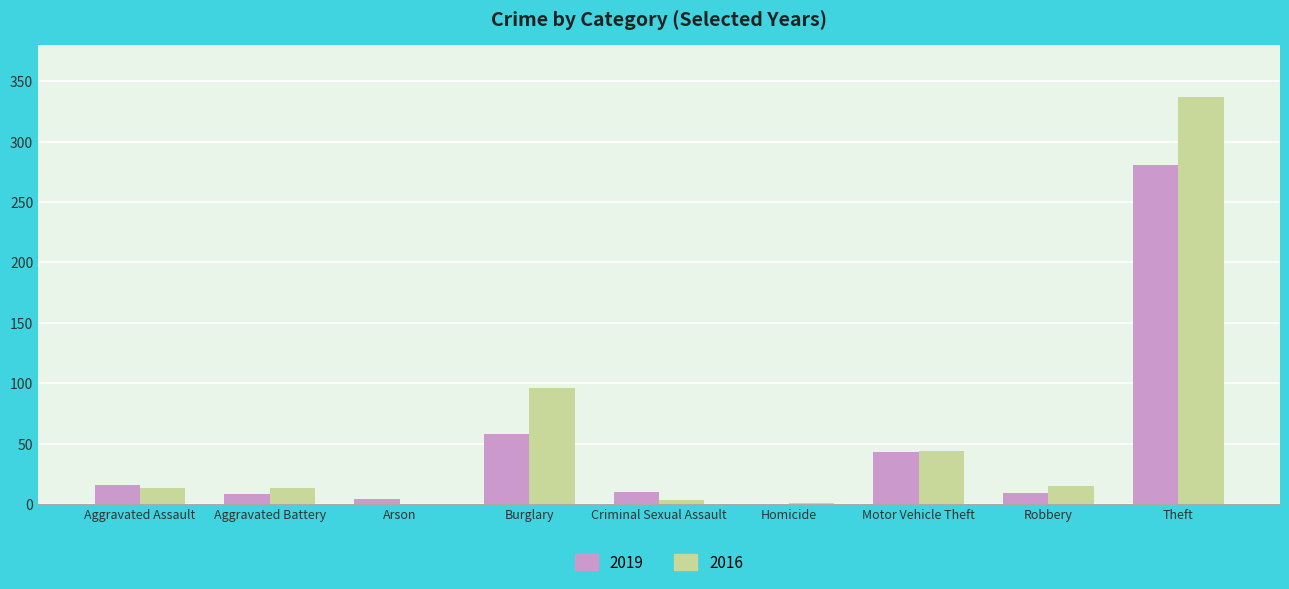

The 2016 series shows 96 at Burglary. True or false?

True